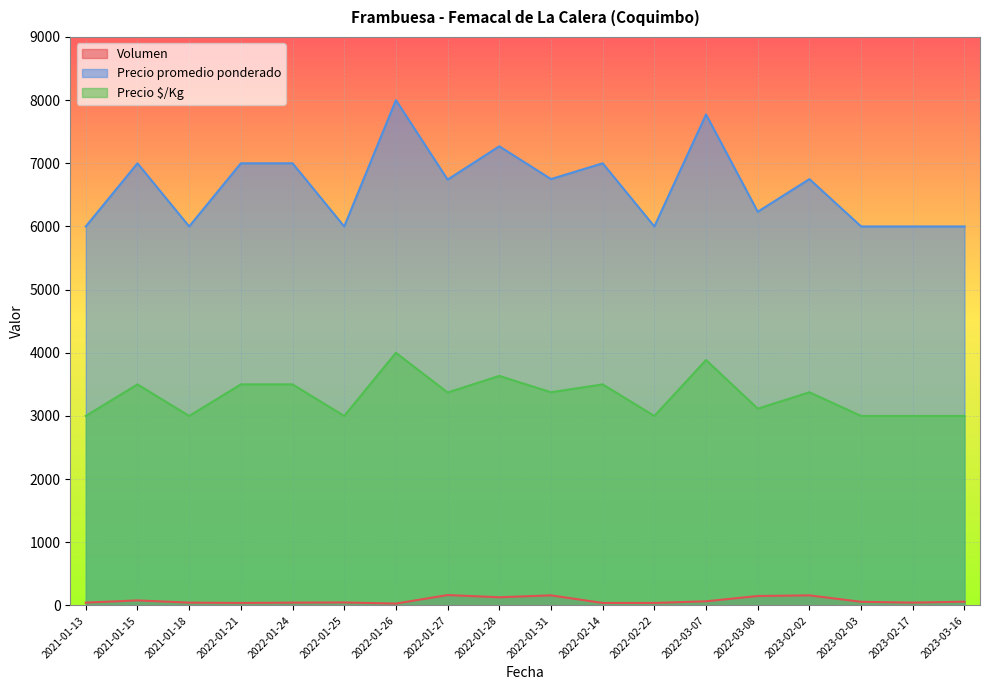

What is the difference between the maximum and minimum values in the Volumen series?

135